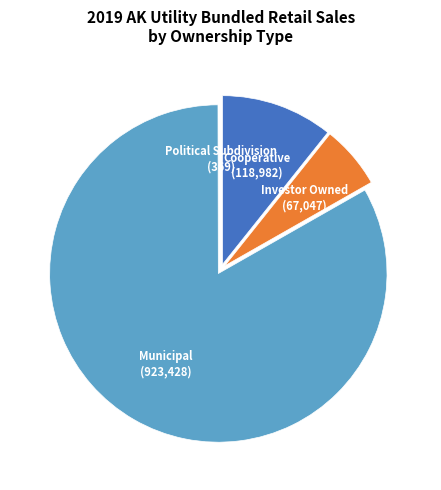

Is there any slice that represents more than half of the pie?

Yes